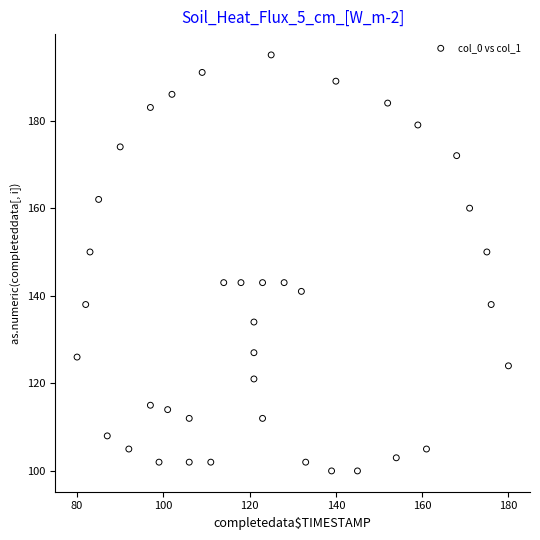

What is the range of Y values (max minus min)?

95